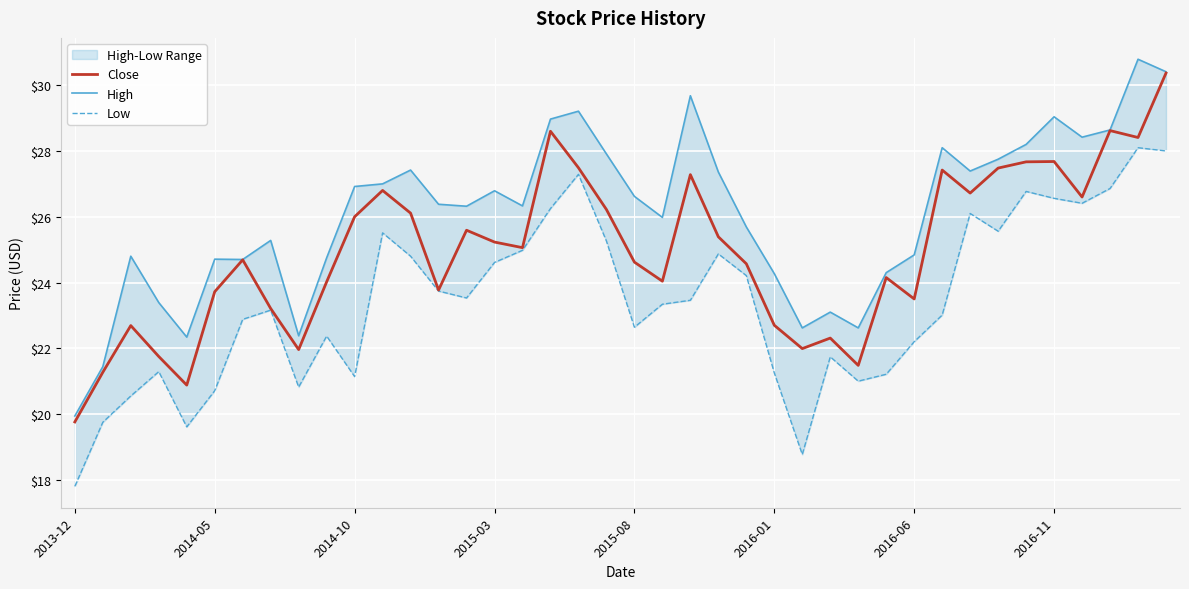

What is the value of the Low point at the 12th from the left?

25.5